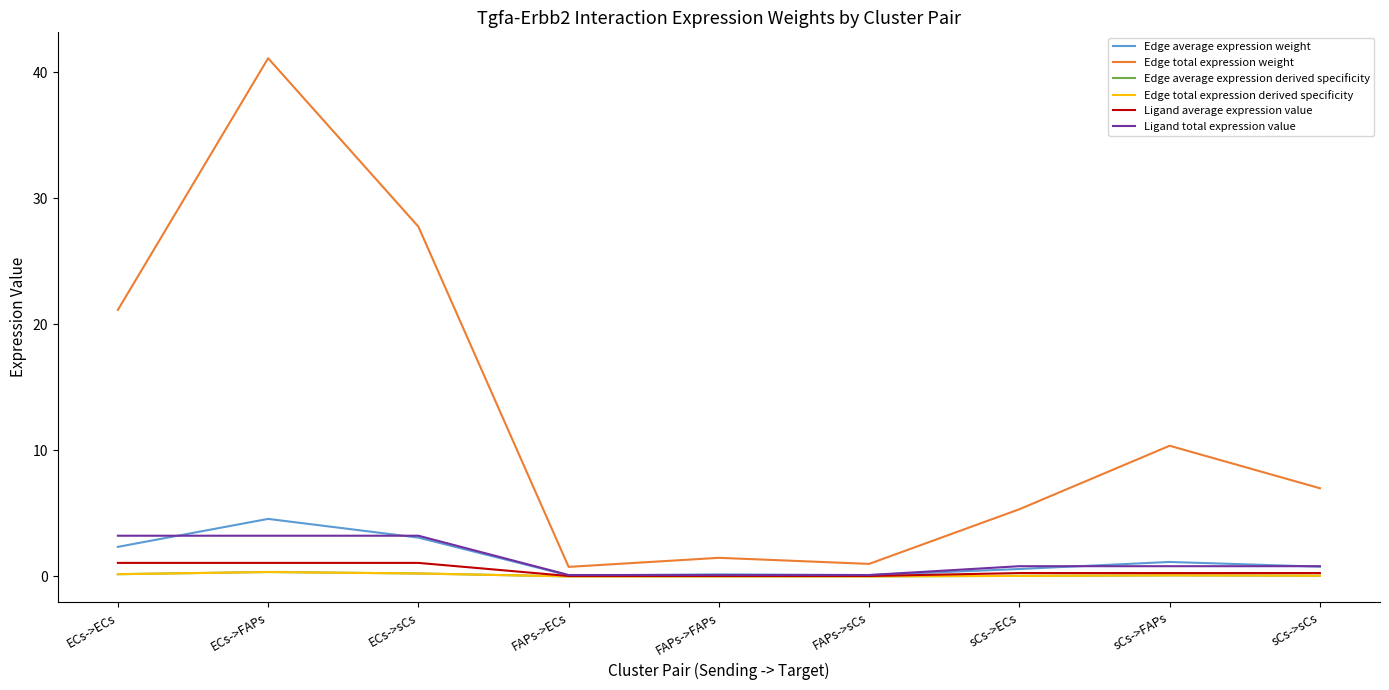

What is the sum of all Edge average expression weight values?

12.9